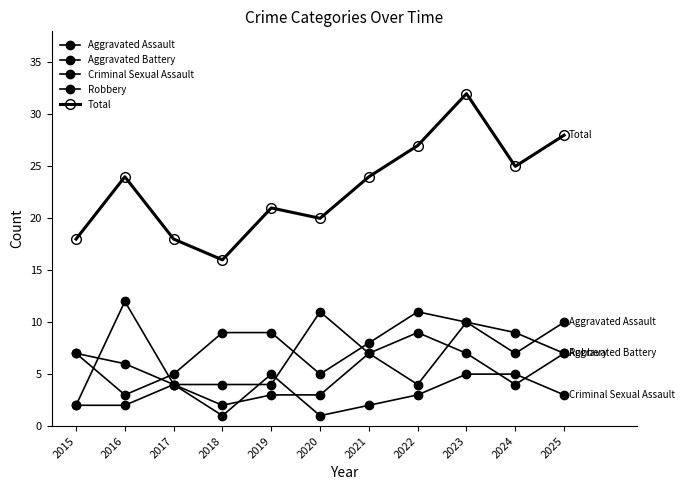

Where does the Total series first go above 24?

2022